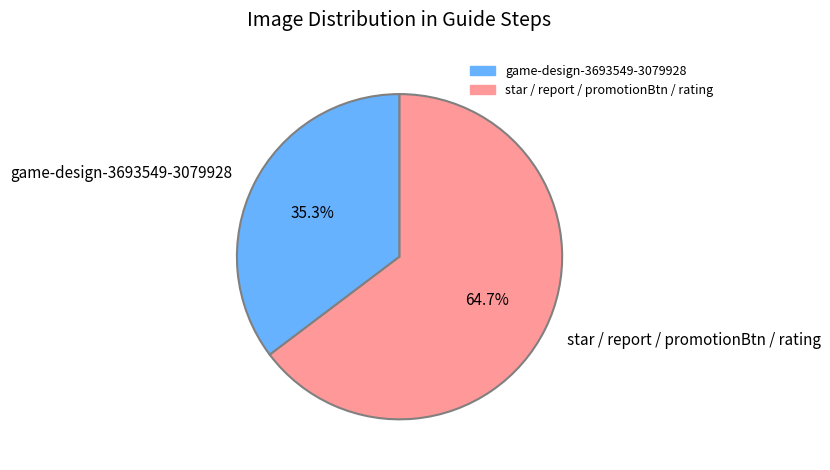

What portion of the pie excludes game-design-3693549-3079928?

64.7%